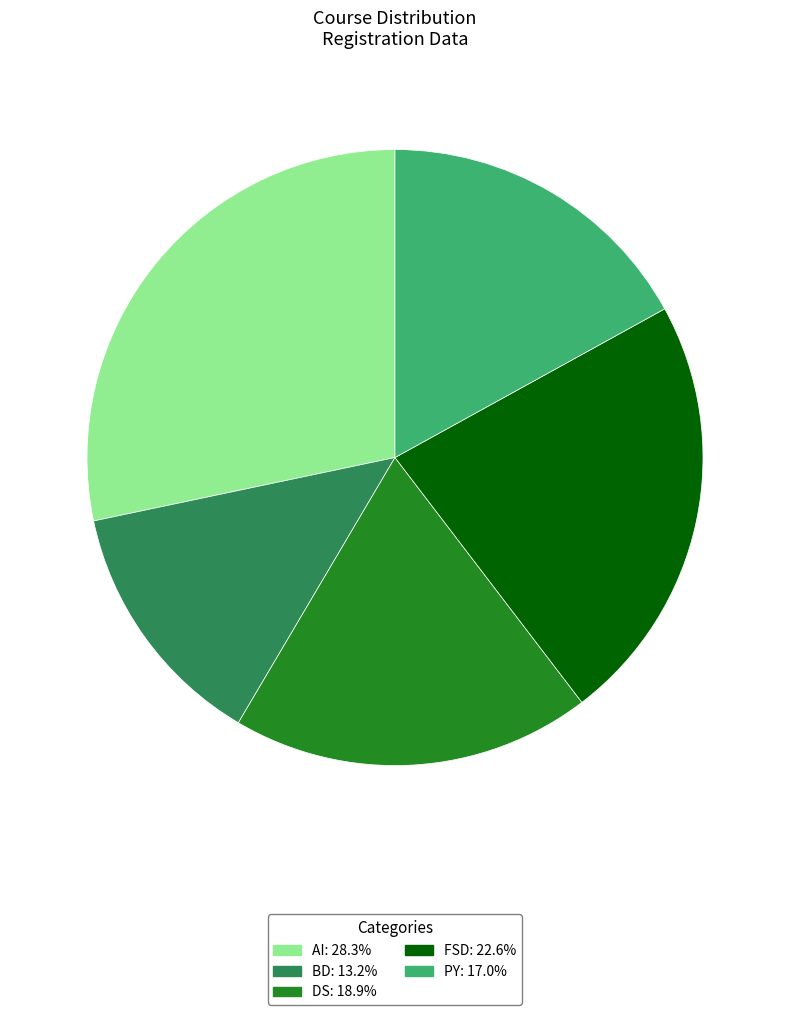

True or false: PY accounts for 17% of the total.

True